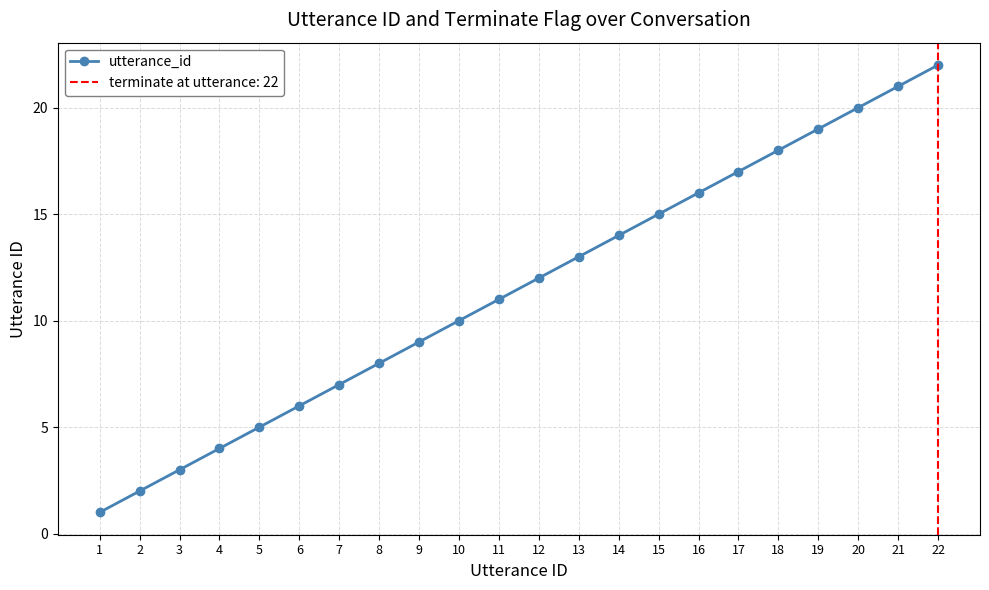

Reading right to left, extract all data points from this chart.

22	21	20	19	18	17	16	15	14	13	12	11	10	9	8	7	6	5	4	3	2	1